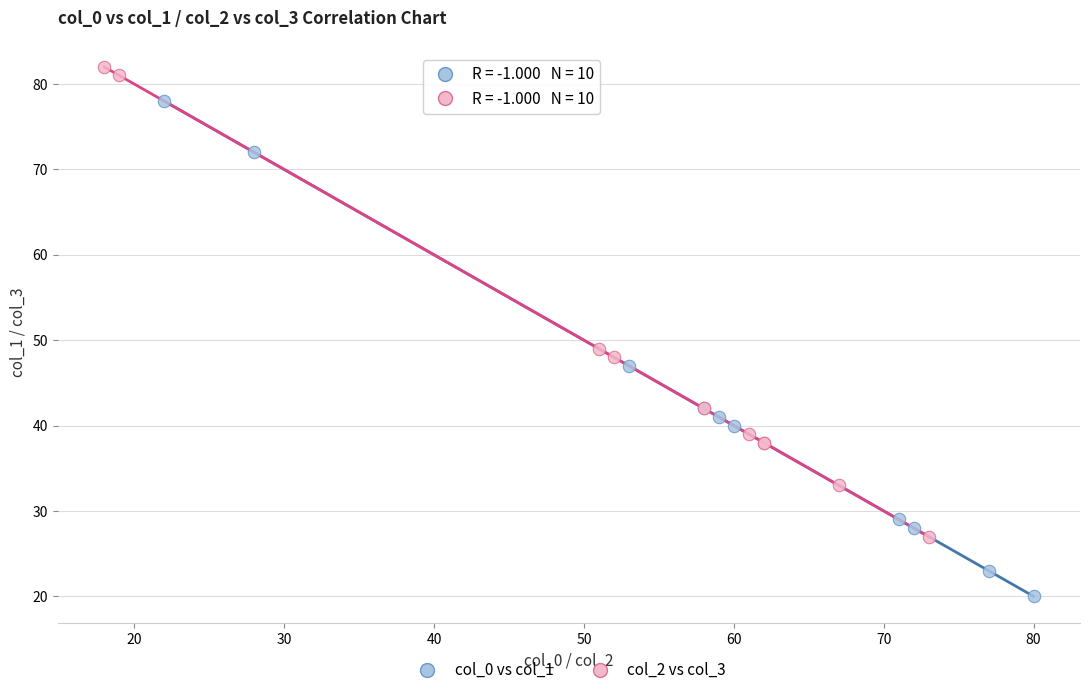

Which series reaches the maximum Y coordinate?

col_2 vs col_3